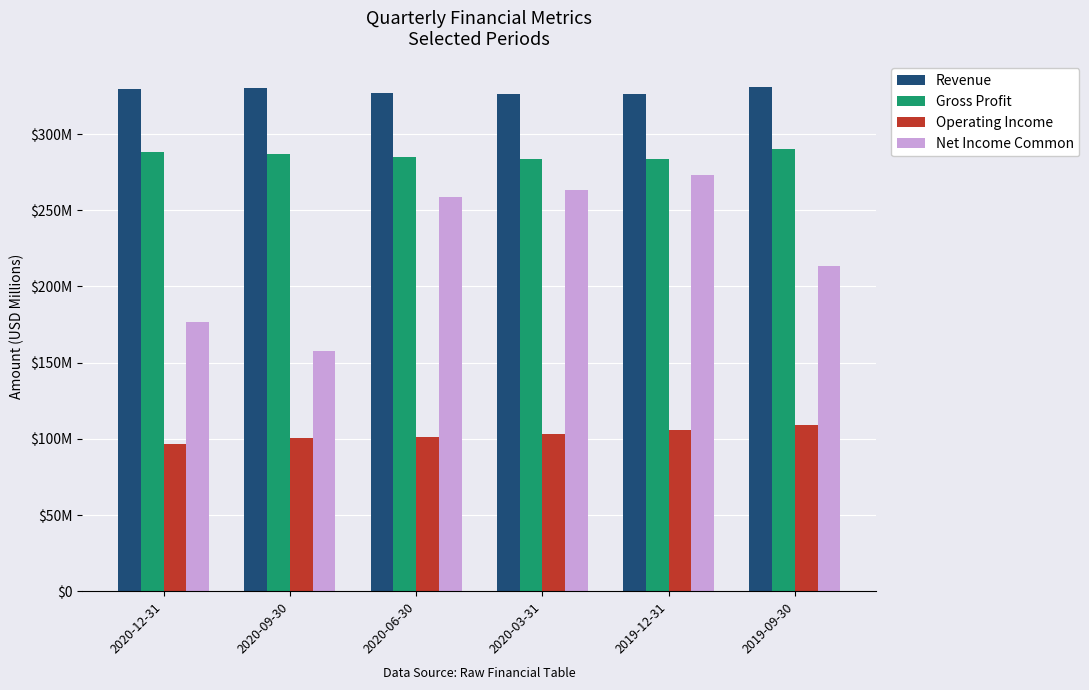

What are all the series names shown in the legend?

Revenue, Gross Profit, Operating Income, Net Income Common